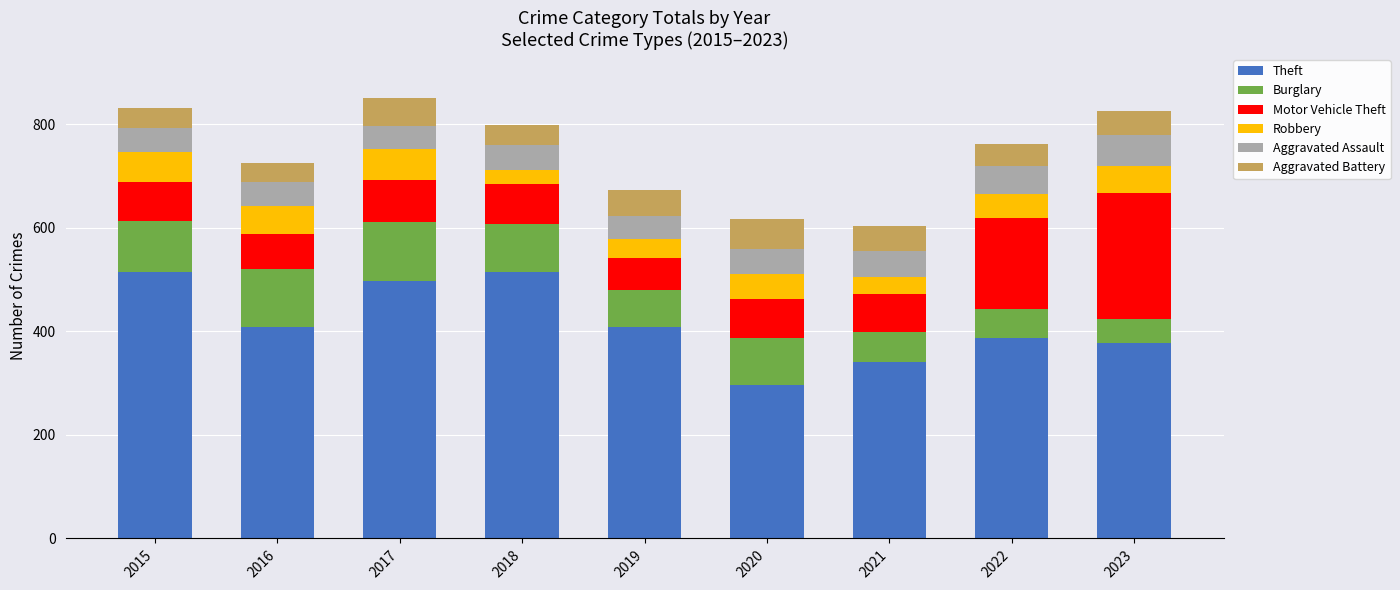

What is the total value across all series at 2017?

851